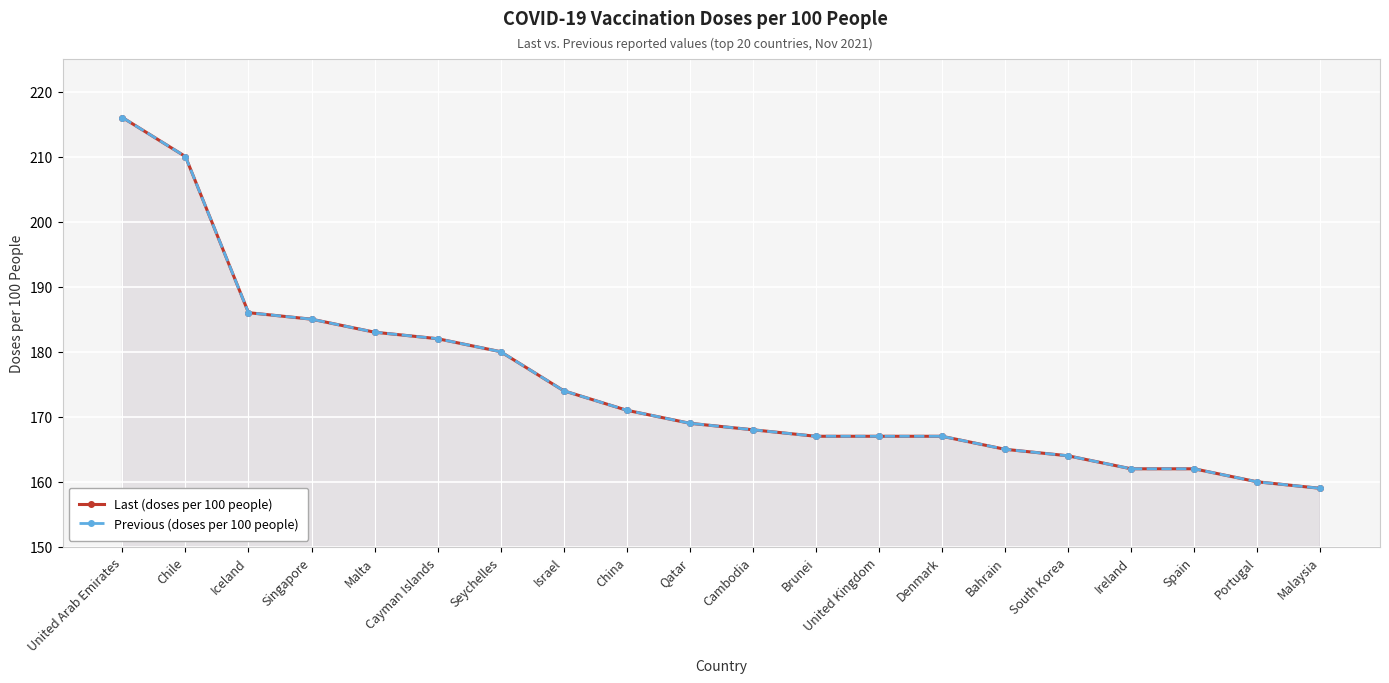

What is the minimum value shown in the chart?

159